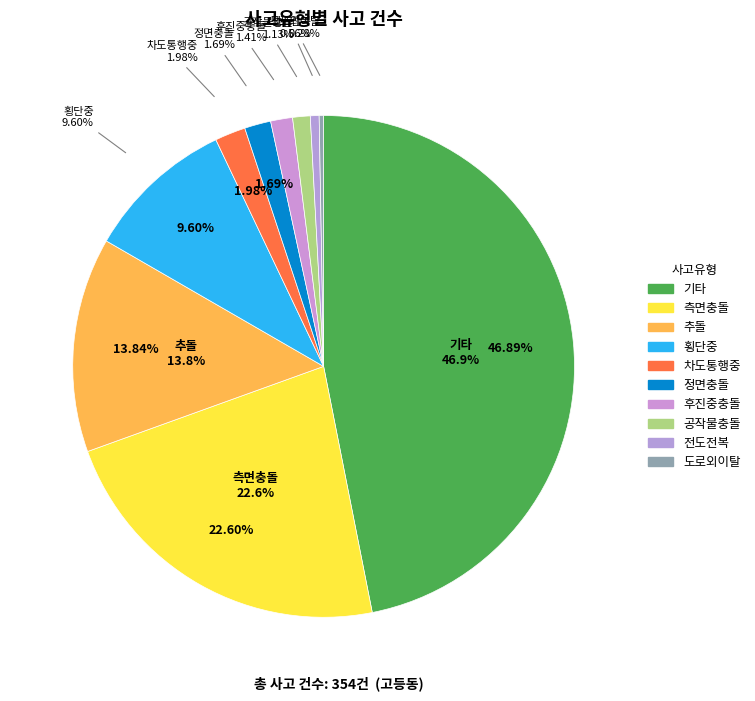

The 기타 slice represents 61% of the pie. True or false?

False